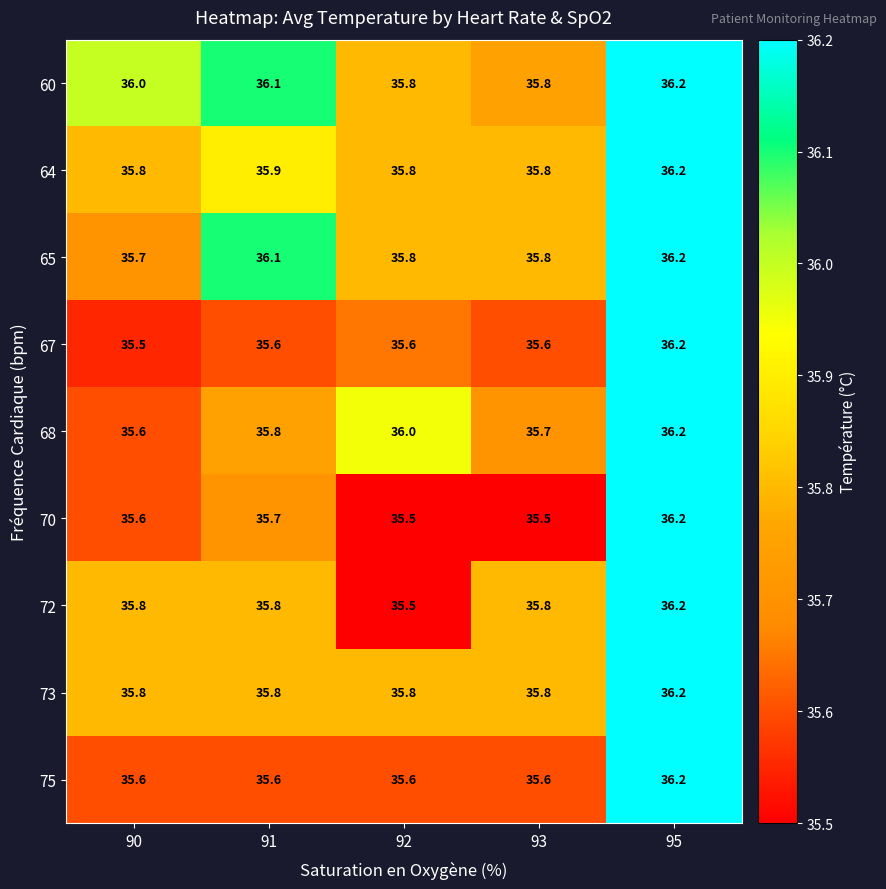

What is the difference between the second highest and minimum values in the 68 series?

0.4